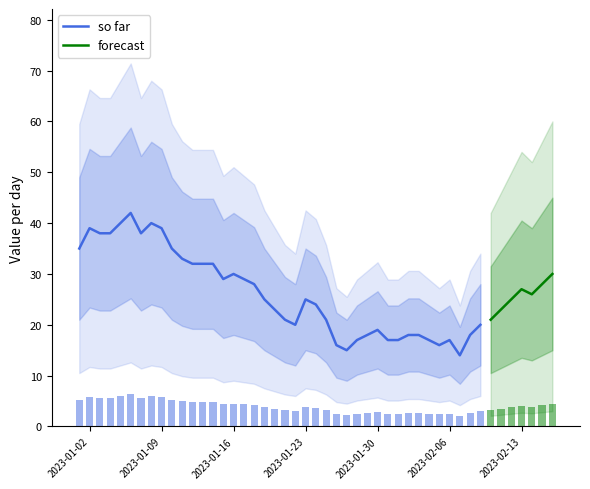

What is the lowest value of the so far series?

14